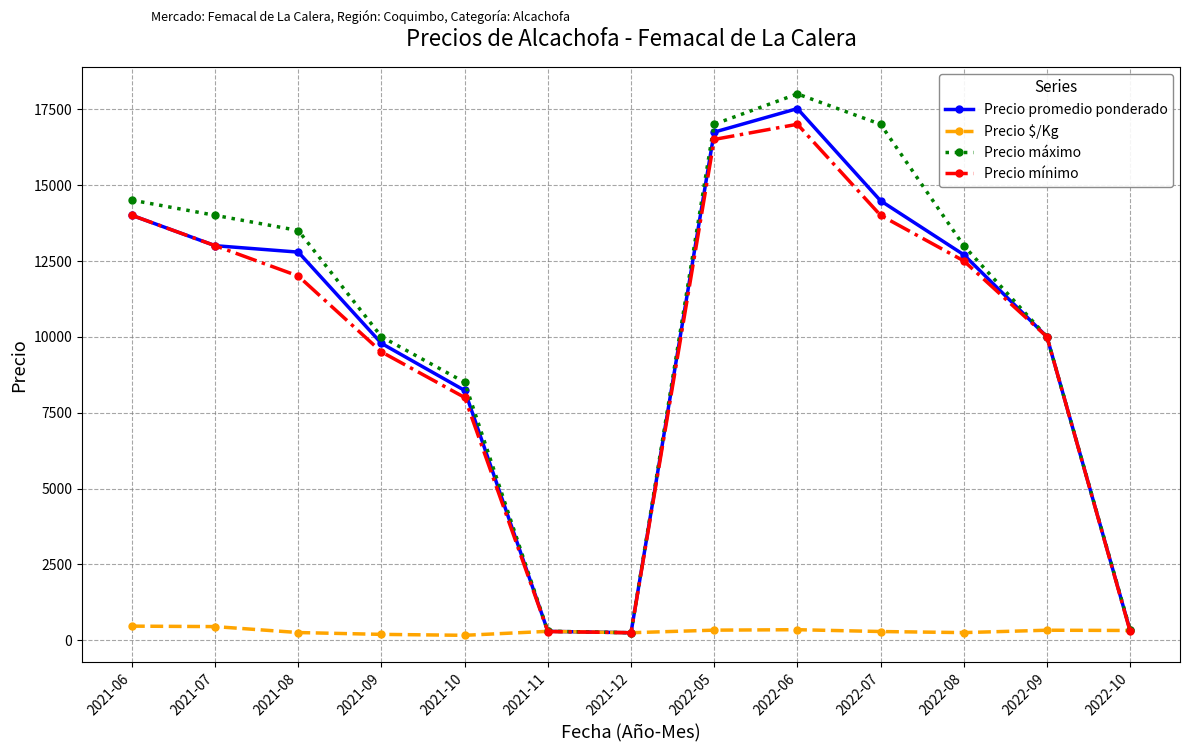

What is the label of the 13th point from the right?

2021-06